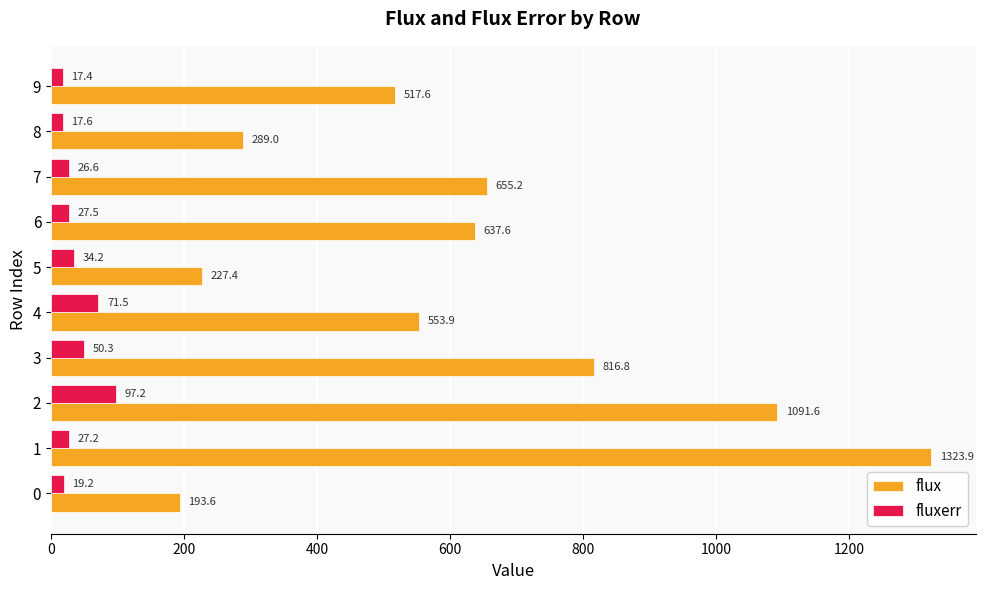

Is it true that fluxerr equals 115.1 at 4?

False